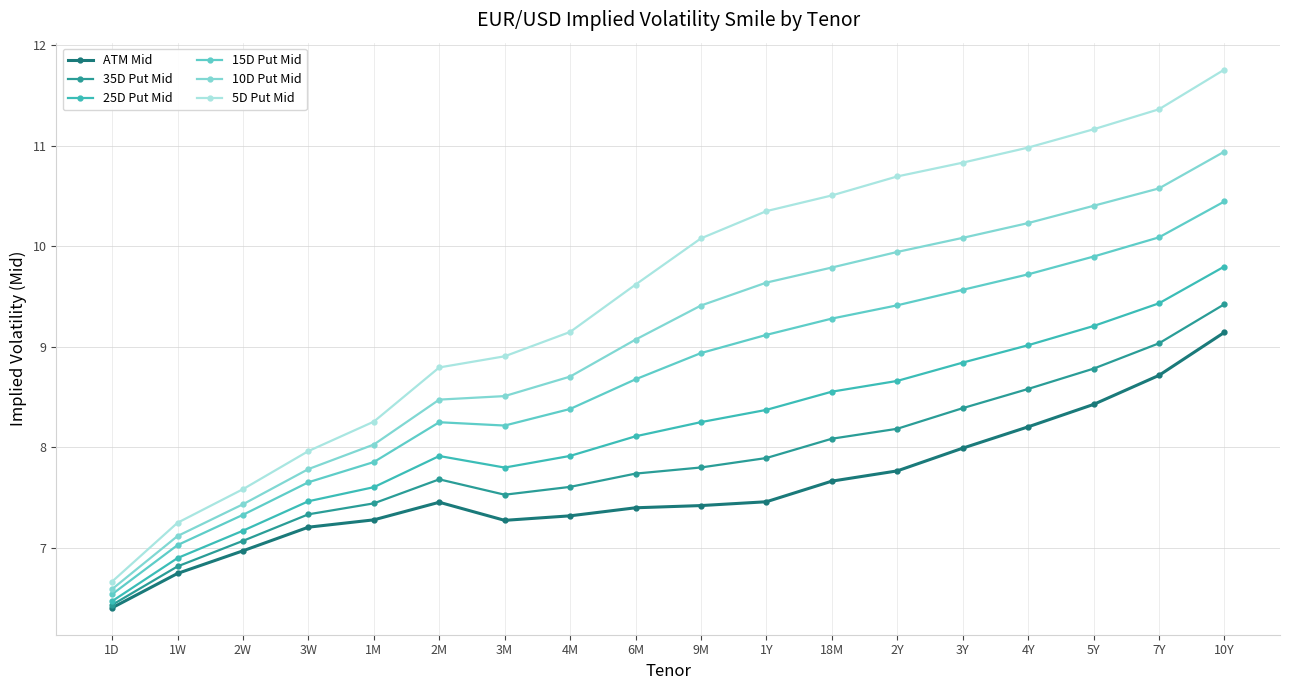

What is the sum of the 15D Put Mid values at 4Y and 5Y?

19.6